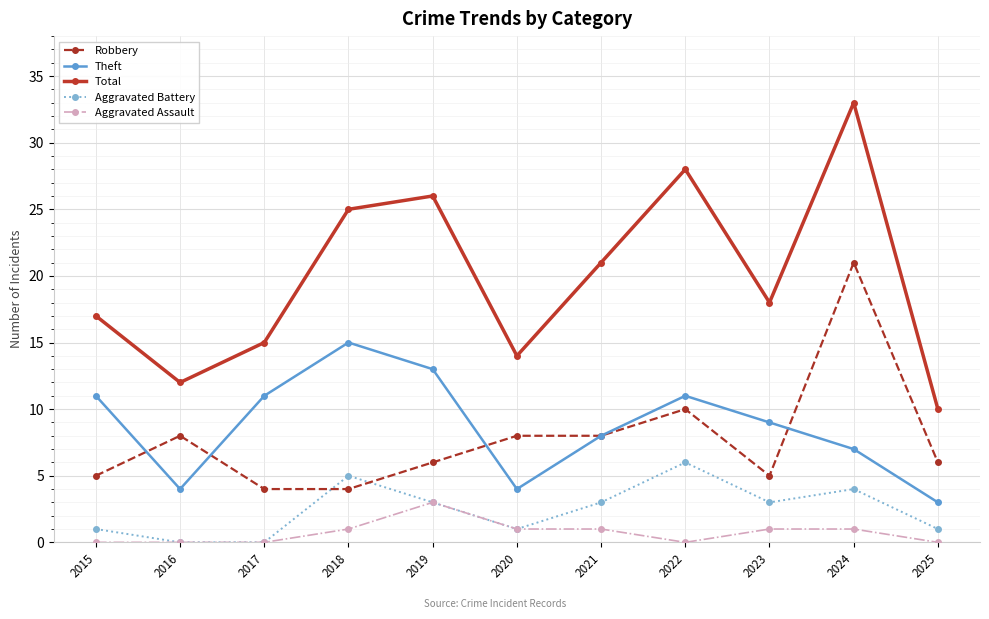

What is the sum of all Robbery values?

85